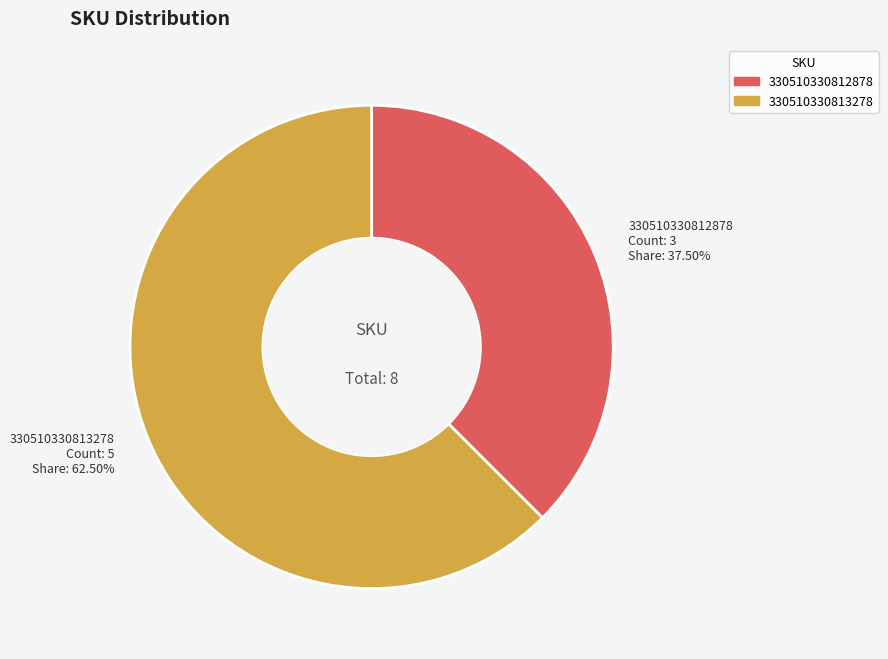

Between 330510330812878 and 330510330813278, which is larger?

330510330813278